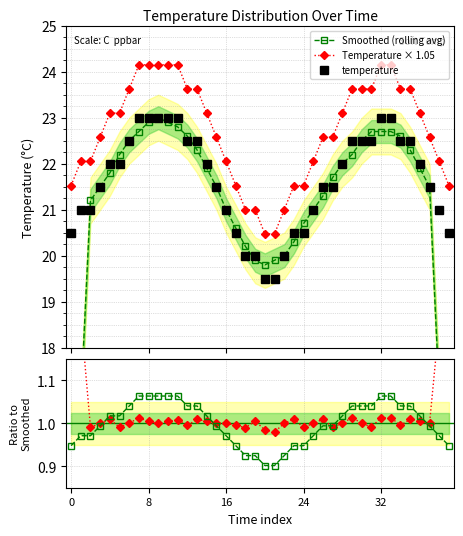

What is the value of the temperature point at the 12th from the left?

23.0